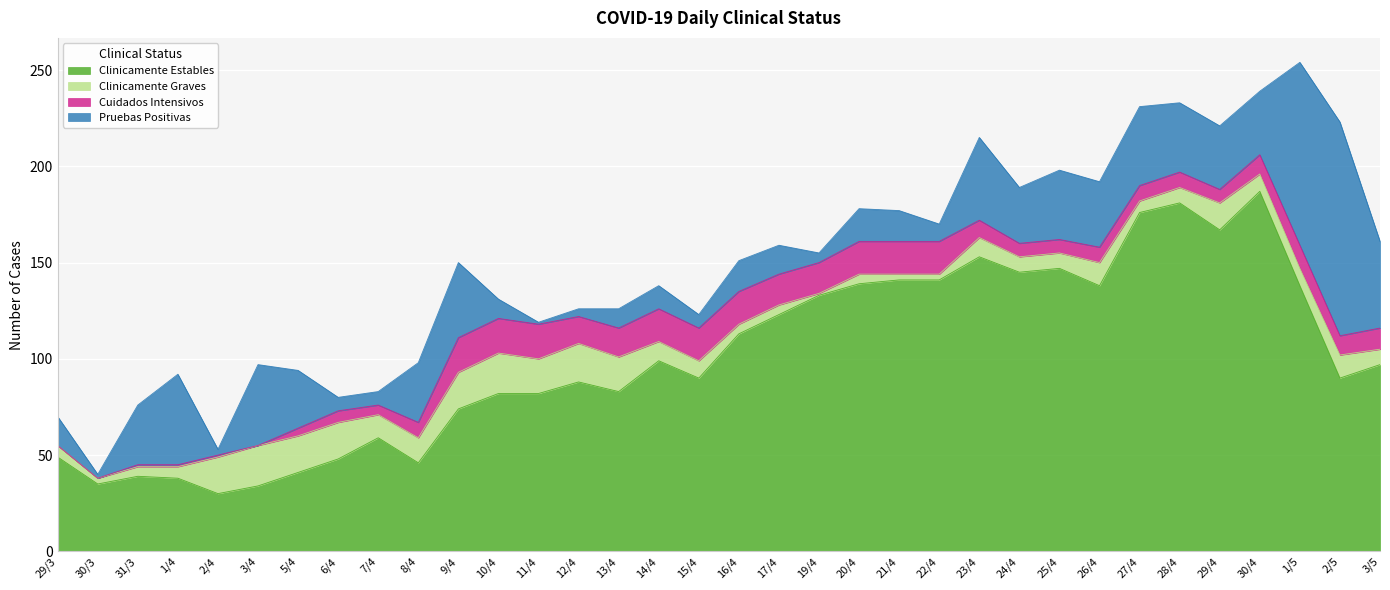

Reading left to right, list all the values displayed in this chart.

Clinicamente Estables: 49	35	39	38	30	34	41	48	59	46	74	82	82	88	83	99	90	113	123	133	139	141	141	153	145	147	138	176	181	167	187	138	90	97
Clinicamente Graves: 6	3	5	6	19	21	19	19	12	13	19	21	18	20	18	10	9	5	5	1	5	3	3	10	8	8	12	6	8	14	9	9	12	8
Cuidados Intensivos: 0	0	1	1	1	0	4	6	5	8	18	18	18	14	15	17	17	17	16	16	17	17	17	9	7	7	8	8	8	7	10	12	10	11
Pruebas Positivas: 15	2	31	47	3	42	30	7	7	31	39	10	1	4	10	12	7	16	15	5	17	16	9	43	29	36	34	41	36	33	33	95	111	45